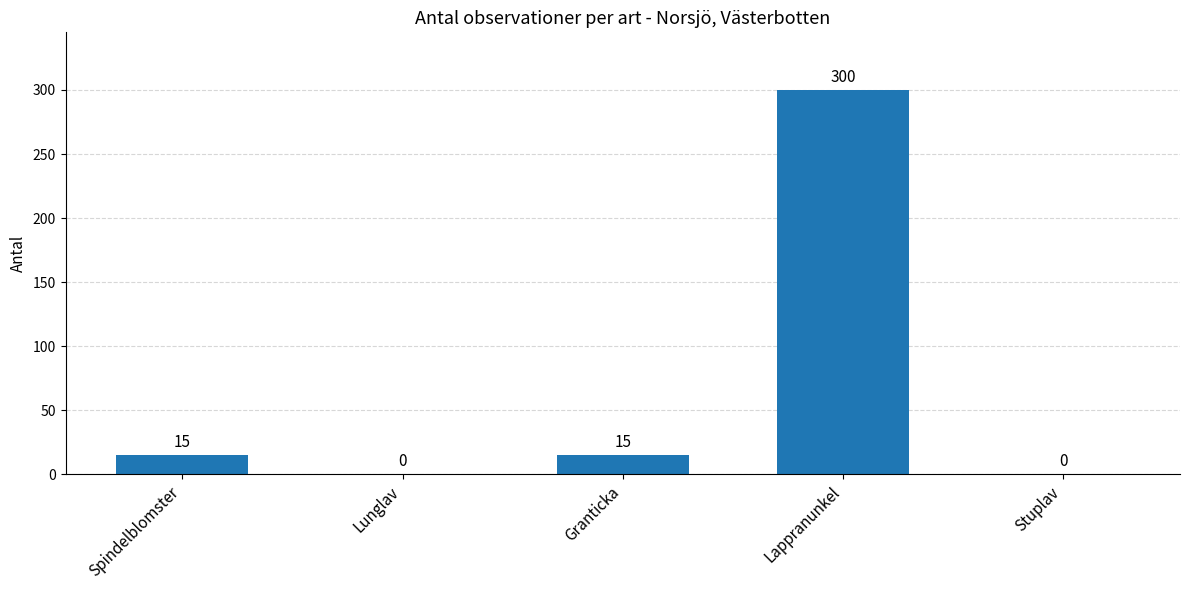

True or false: the data shows 15 at Granticka.

True